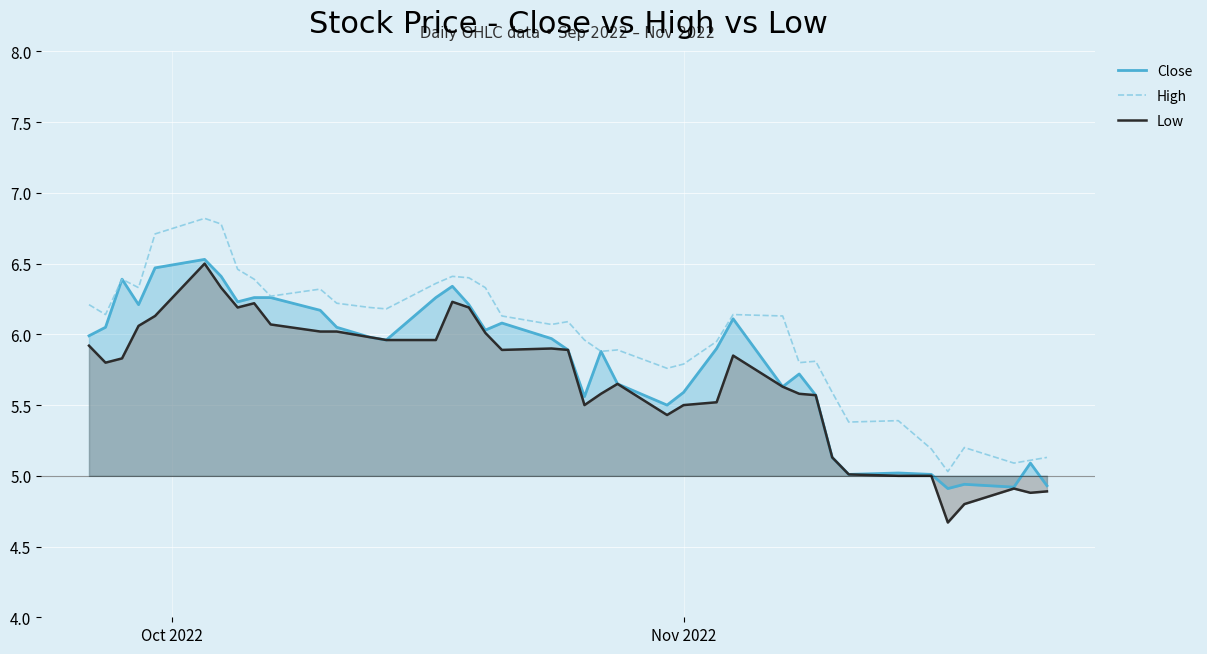

What is the maximum value shown in the chart?

6.8